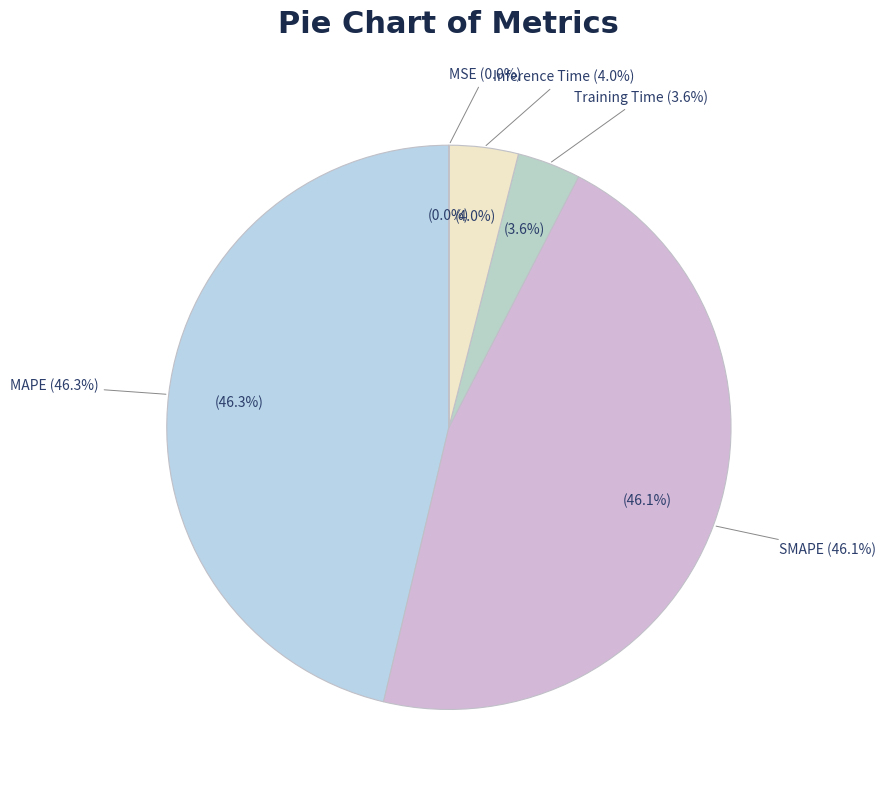

To the nearest percent, what is the difference between the largest and smallest slice percentages?

46%